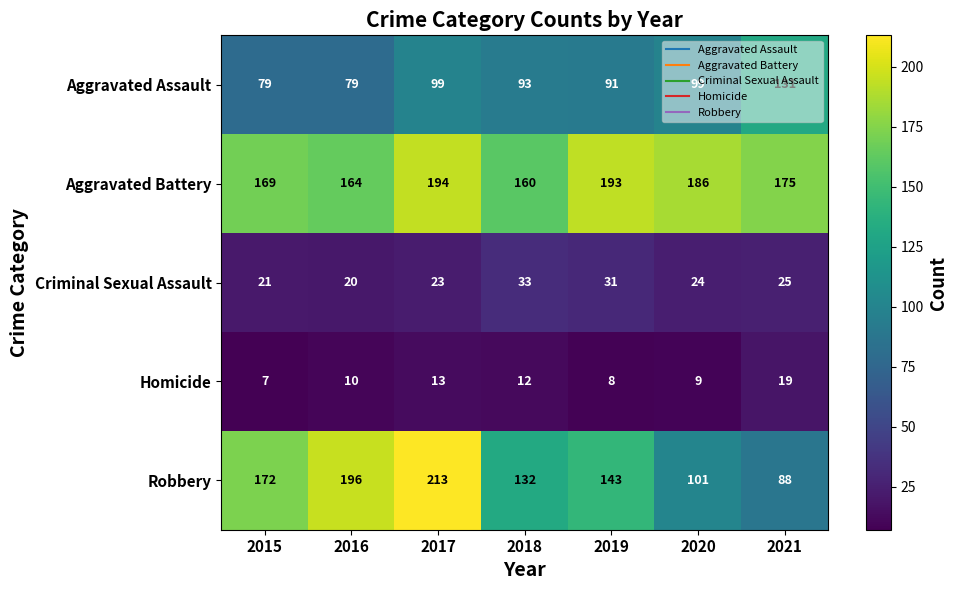

Which series has the largest total across all categories?

Aggravated Battery